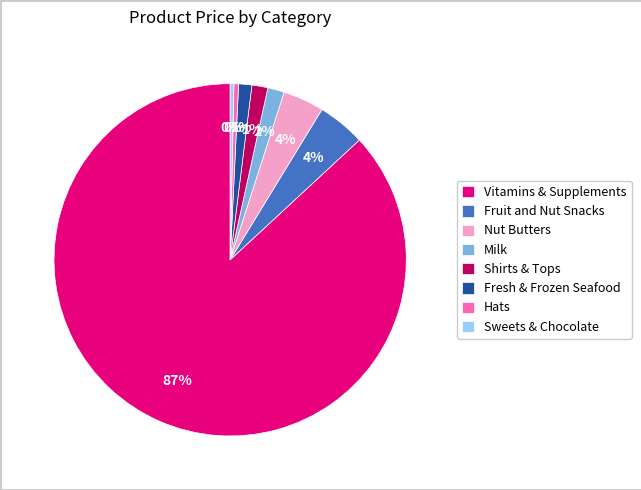

Is there any slice that represents more than half of the pie?

Yes